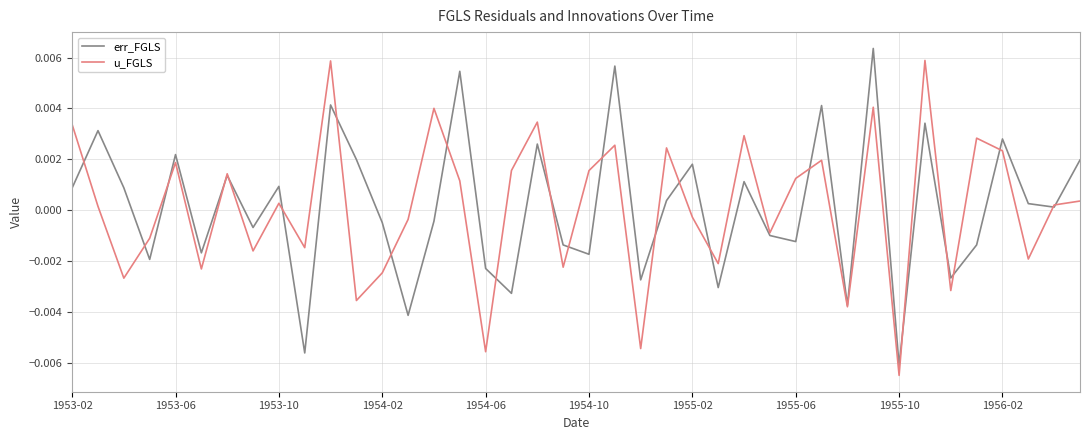

Which category has the lowest value across all series?

1955-10